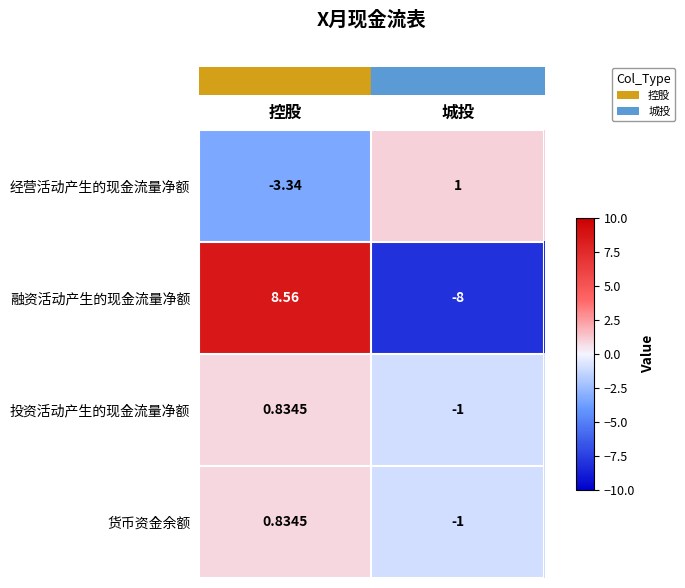

Which series has the largest range (max minus min)?

融资活动产生的现金流量净额